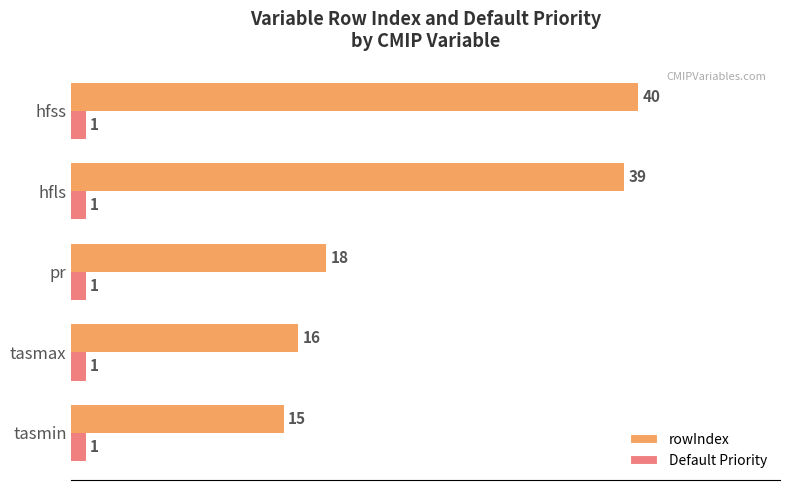

What value does the rowIndex series have at tasmax, to the nearest 10?

20